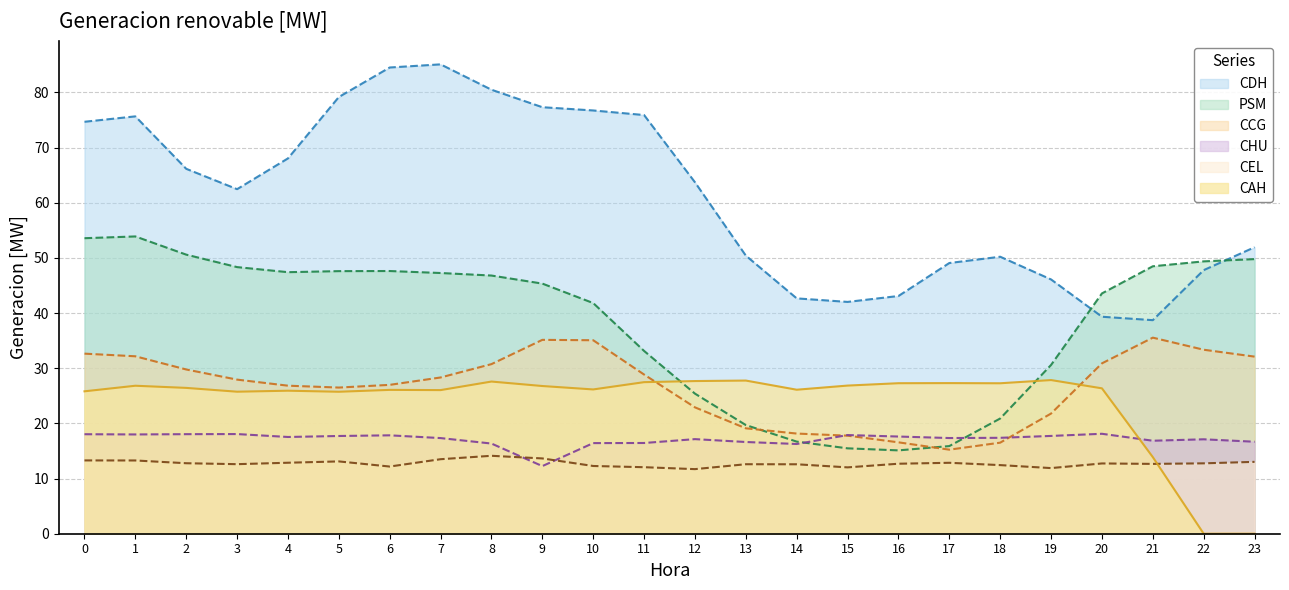

Rank the categories by CAH value from lowest to highest.

22, 23, 21, 5, 3, 0, 4, 7, 6, 14, 10, 20, 2, 9, 1, 15, 18, 16, 17, 11, 8, 12, 13, 19